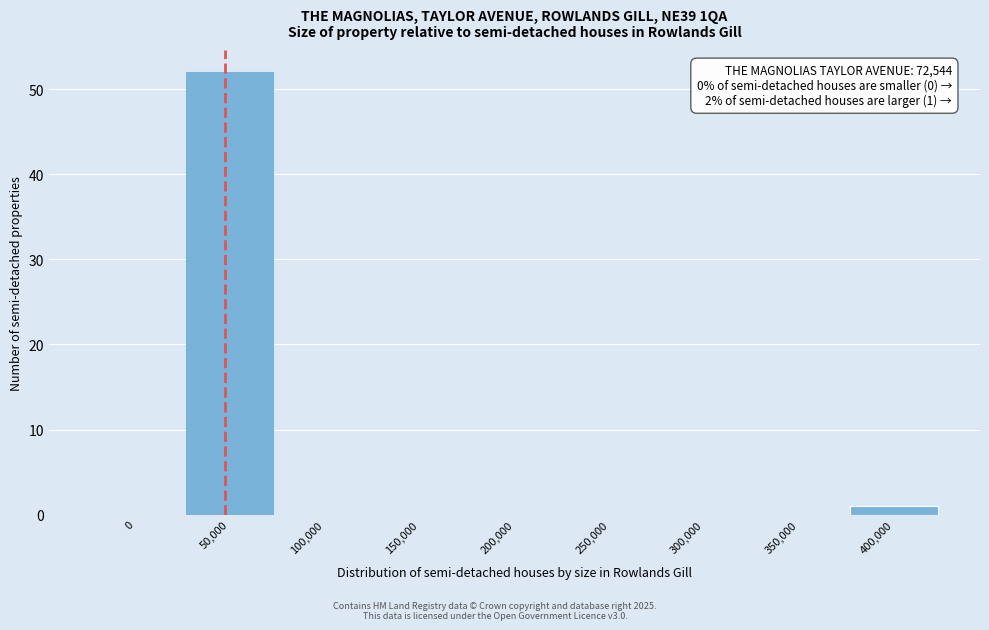

Reading left to right, what are all the values shown in this chart?

0=0	50,000=52	100,000=0	150,000=0	200,000=0	250,000=0	300,000=0	350,000=0	400,000=1